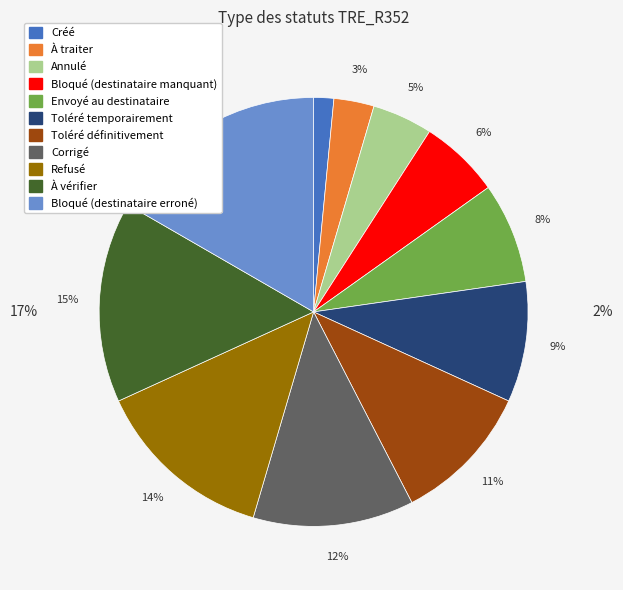

True or false: Envoyé au destinataire accounts for 16% of the total.

False